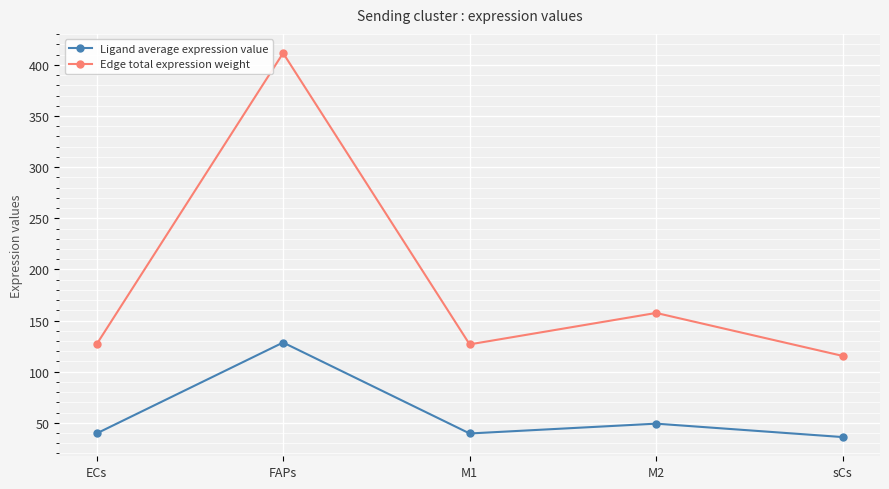

True or false: Edge total expression weight and Ligand average expression value cross at least once.

False